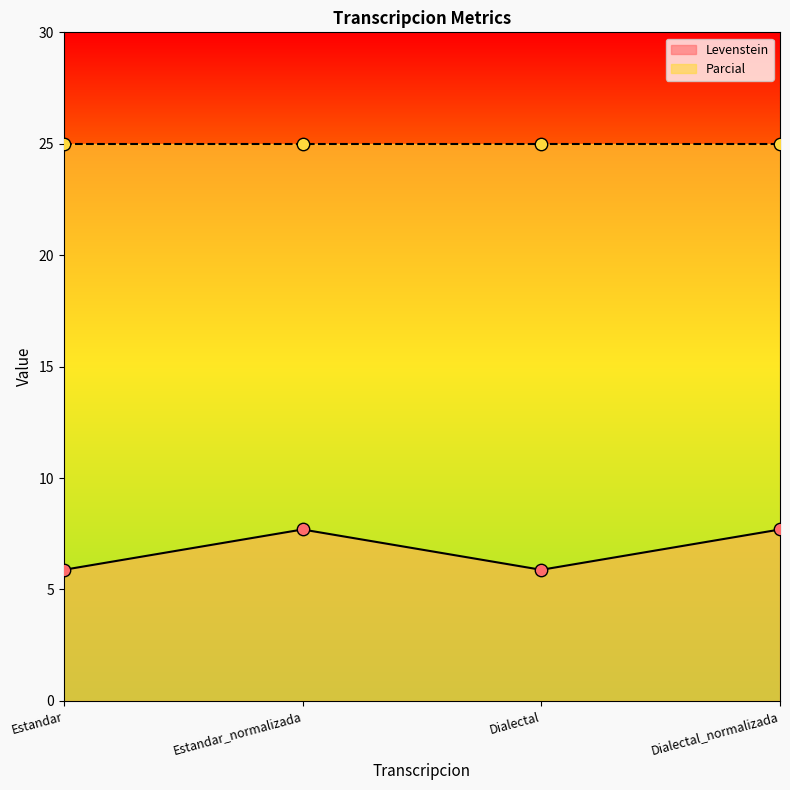

Approximately how many times larger is the value at Dialectal compared to Estandar_normalizada?

0.8